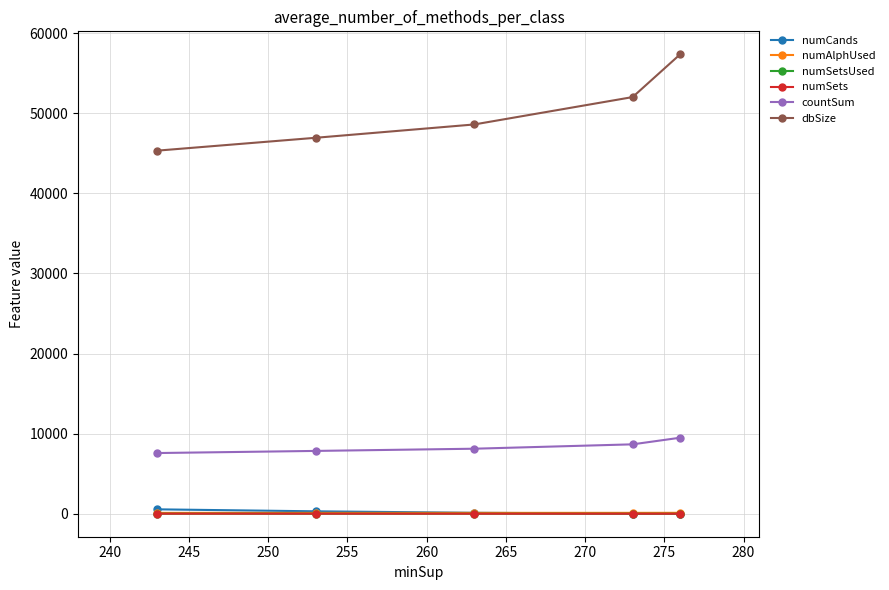

Does the chart have visible grid lines?

Yes